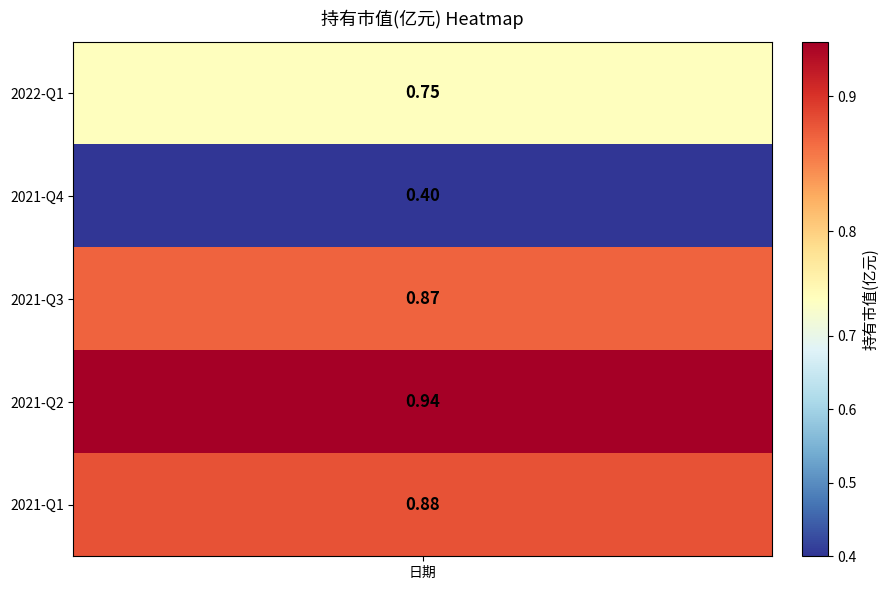

What is the sum of the values at 2021-Q3 and 2021-Q1?

1.8